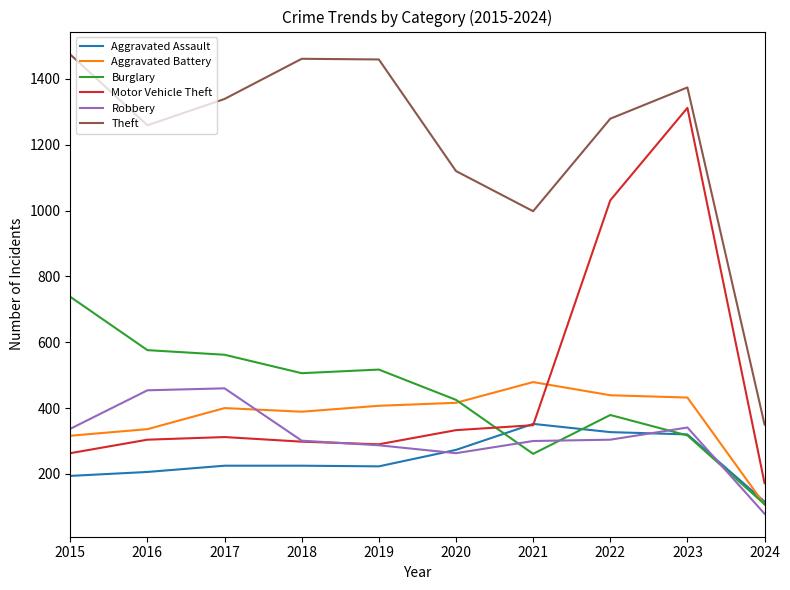

In Robbery, how many points are higher than both neighbors (excluding endpoints)?

2